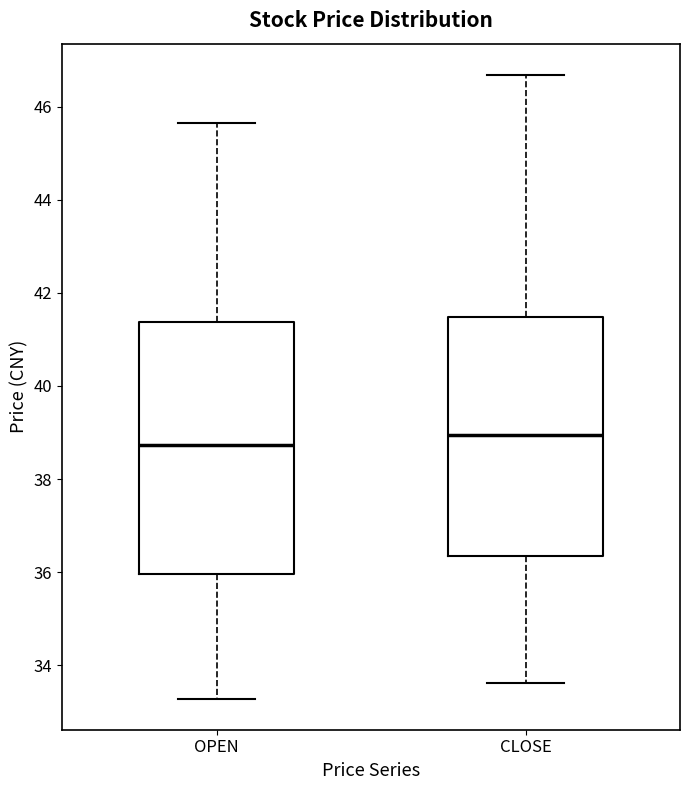

Where does the lower whisker of the box for CLOSE end on the y-axis? The values are not printed on the chart, so give them approximately, as read against the axis.

33.6